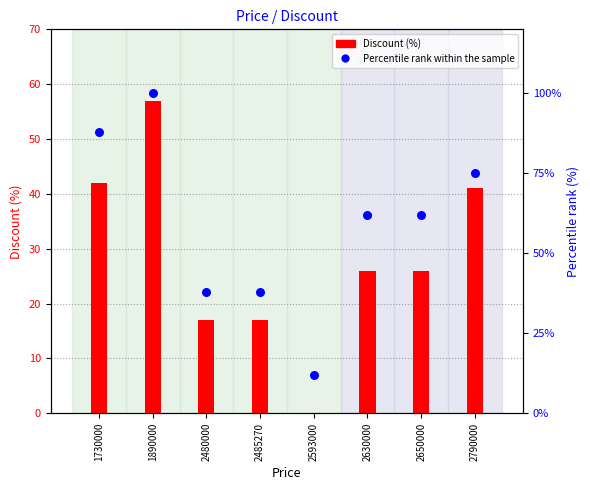

Between 1890000 and 2593000, which is larger?

1890000